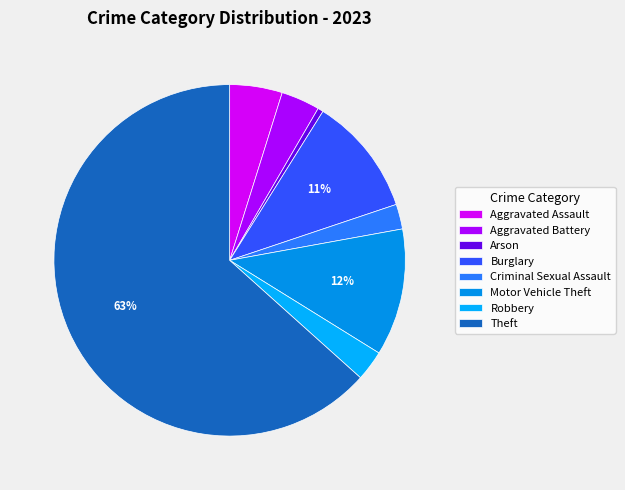

What percentage is the Arson slice, to the nearest percent?

1%